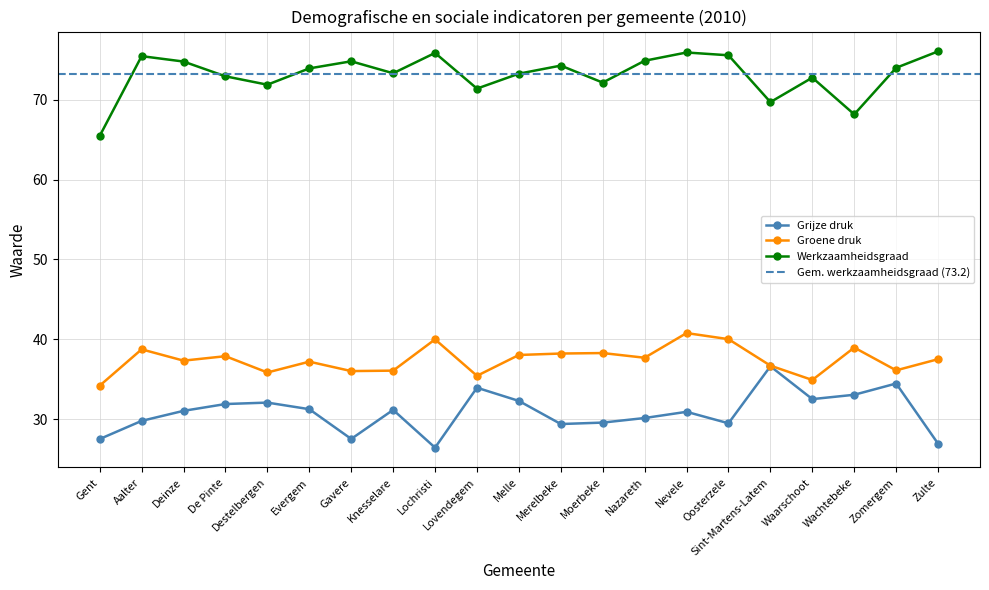

True or false: Groene druk has more than 1 interior local peaks.

True